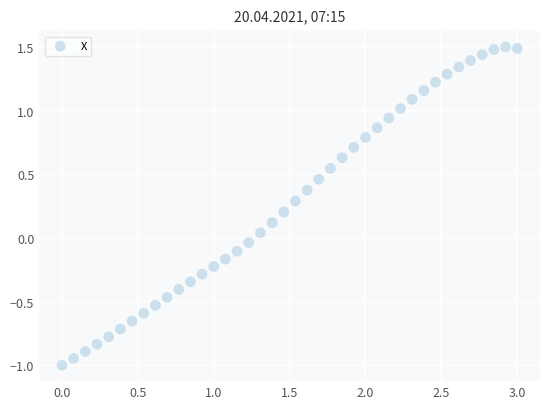

What is the range of X values (max minus min)?

3.0